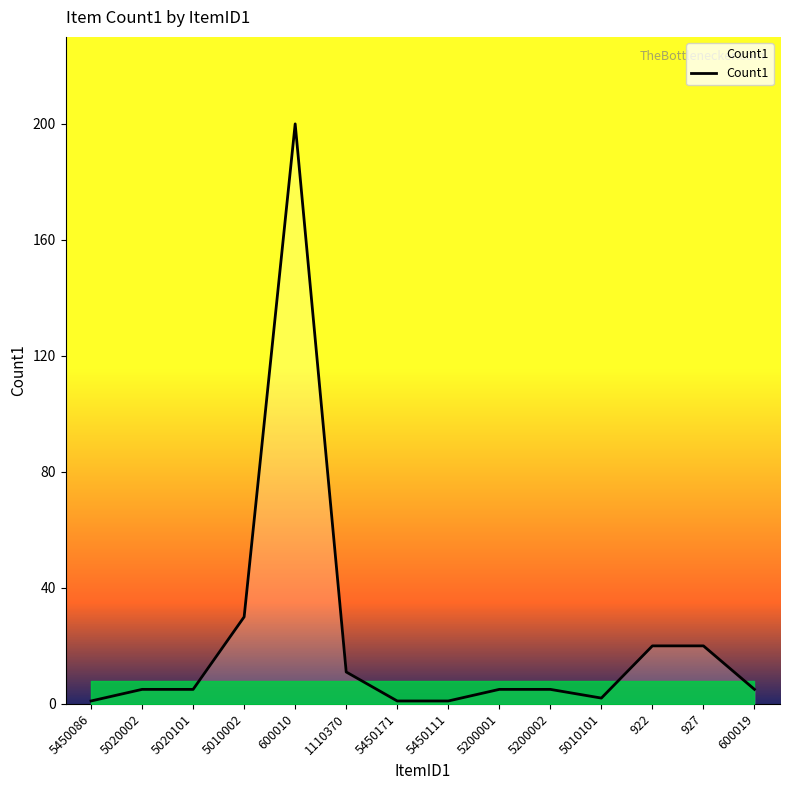

At which category does the chart reach its peak across all series?

600010